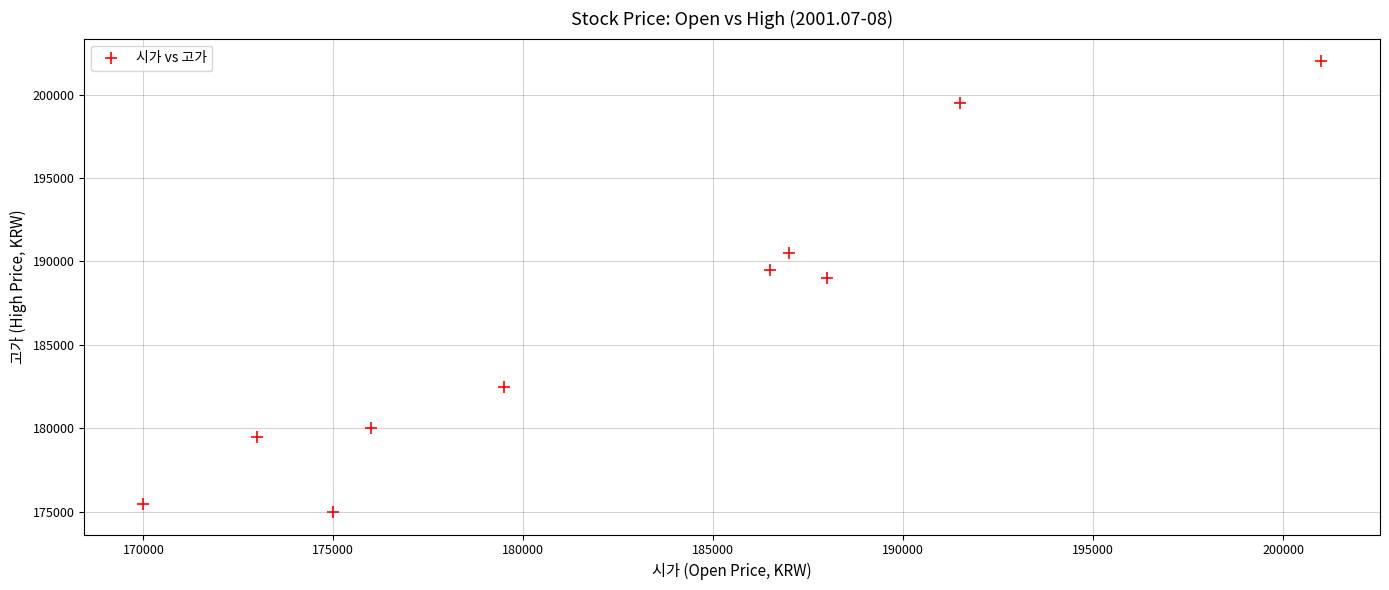

What Y value in the scatter plot is closest to 188500?

189000